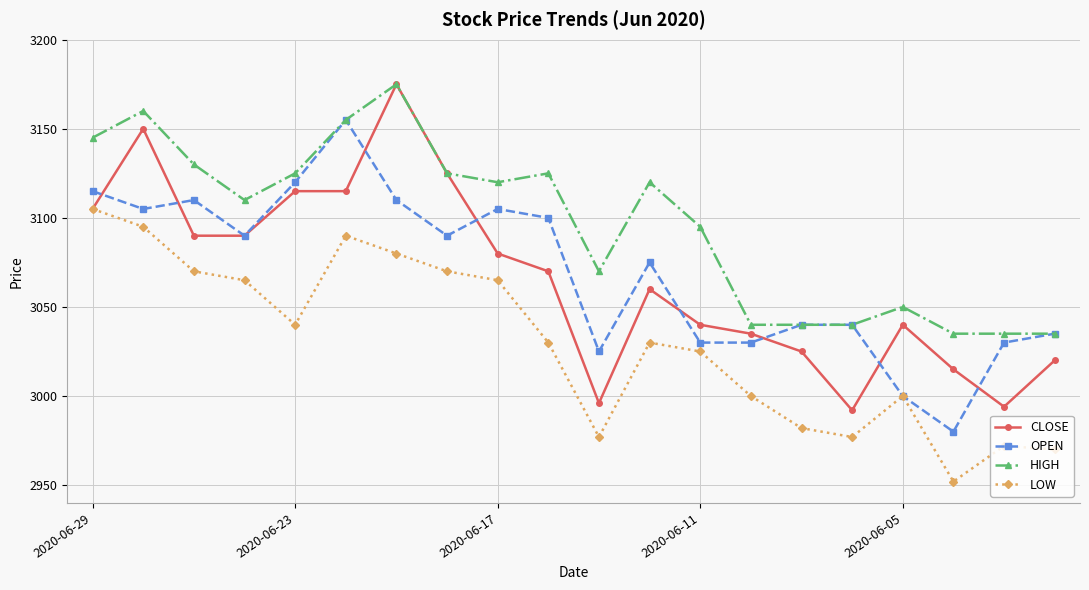

Which series has the widest spread of values?

CLOSE